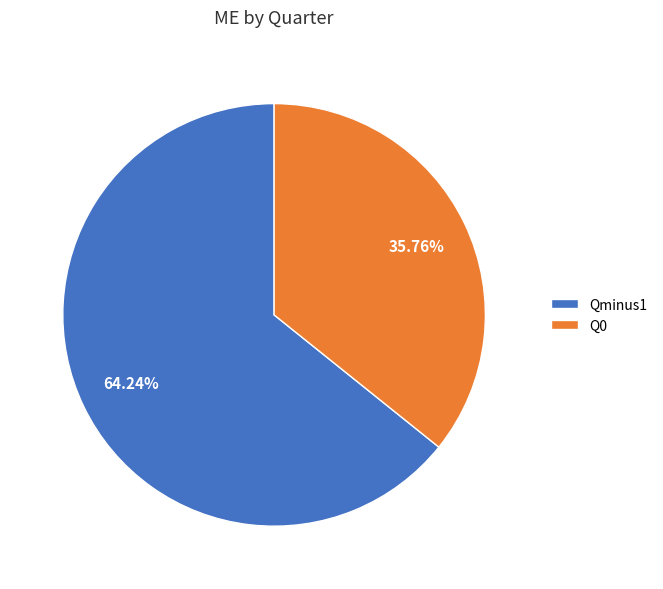

How many slices are in this pie chart?

2